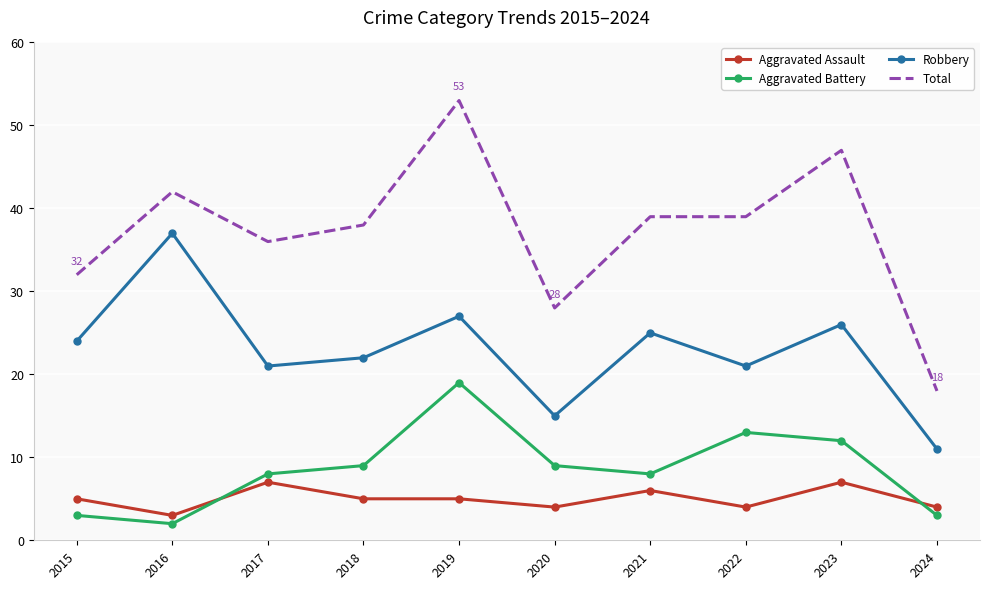

Where is the first local maximum for Total?

2016